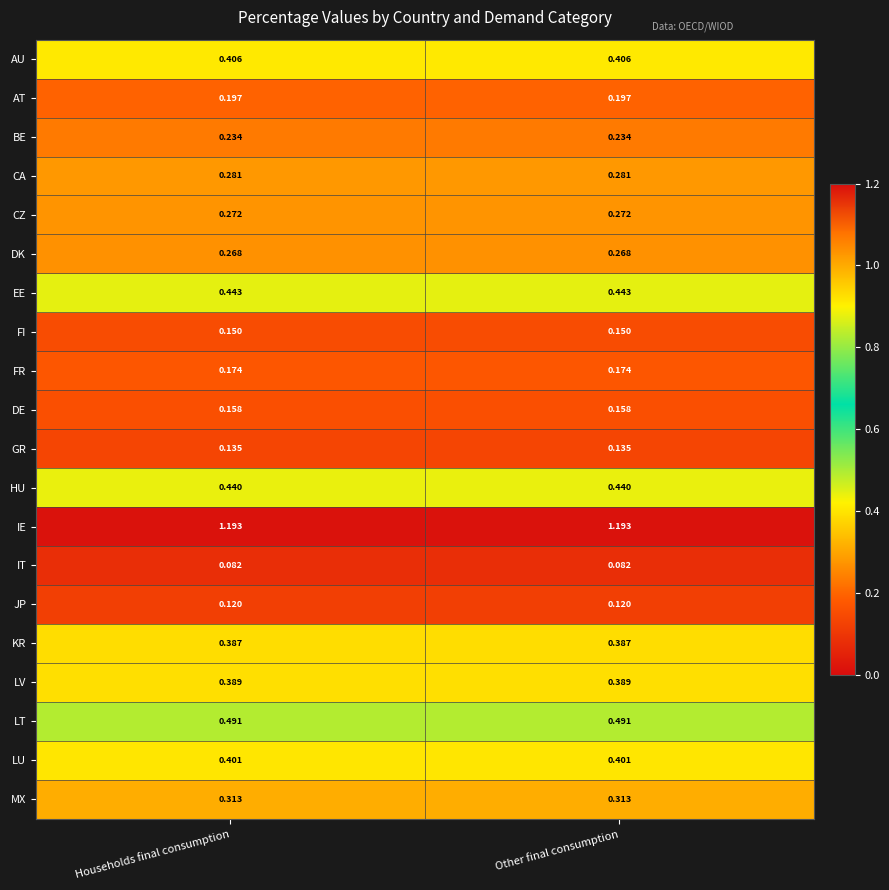

Rank the series by their maximum value, from lowest to highest.

IT, JP, GR, FI, DE, FR, AT, BE, DK, CZ, CA, MX, KR, LV, LU, AU, HU, EE, LT, IE